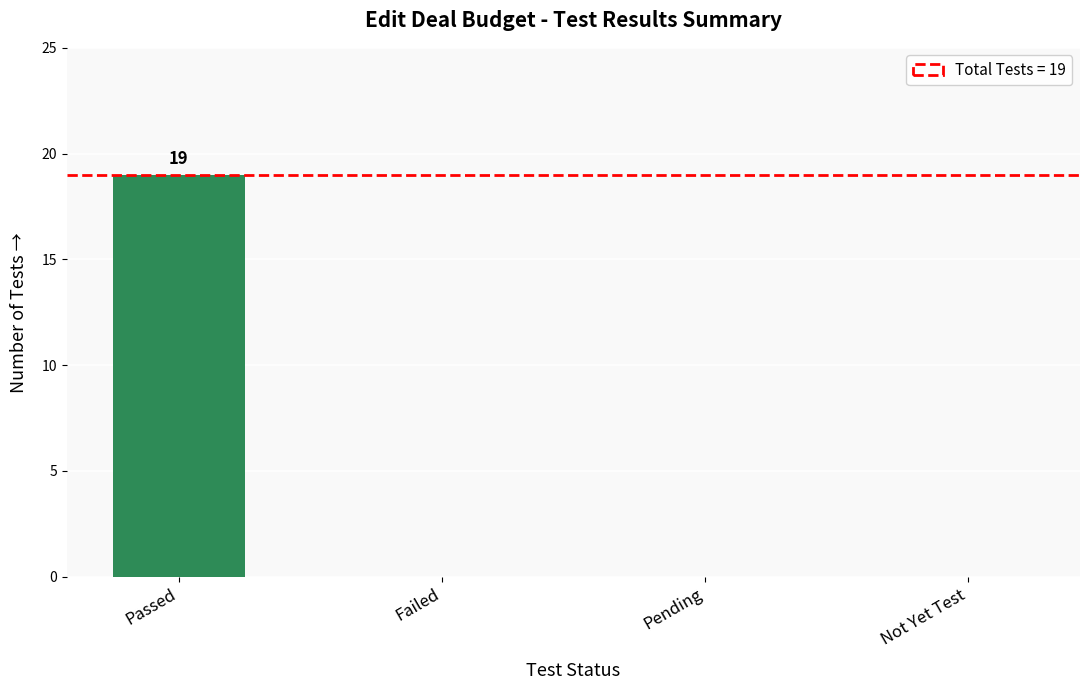

Reading right to left, list all the values displayed in this chart.

Not Yet Test=0	Pending=0	Failed=0	Passed=19